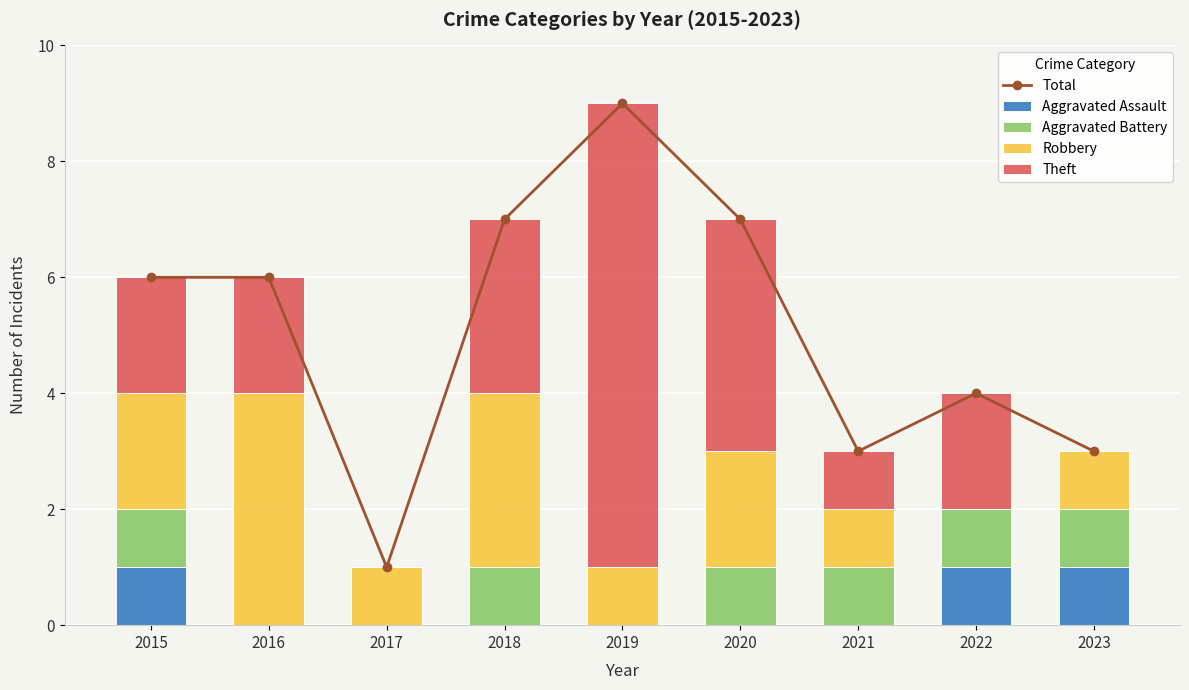

What is the total value across all series at 2018?

14